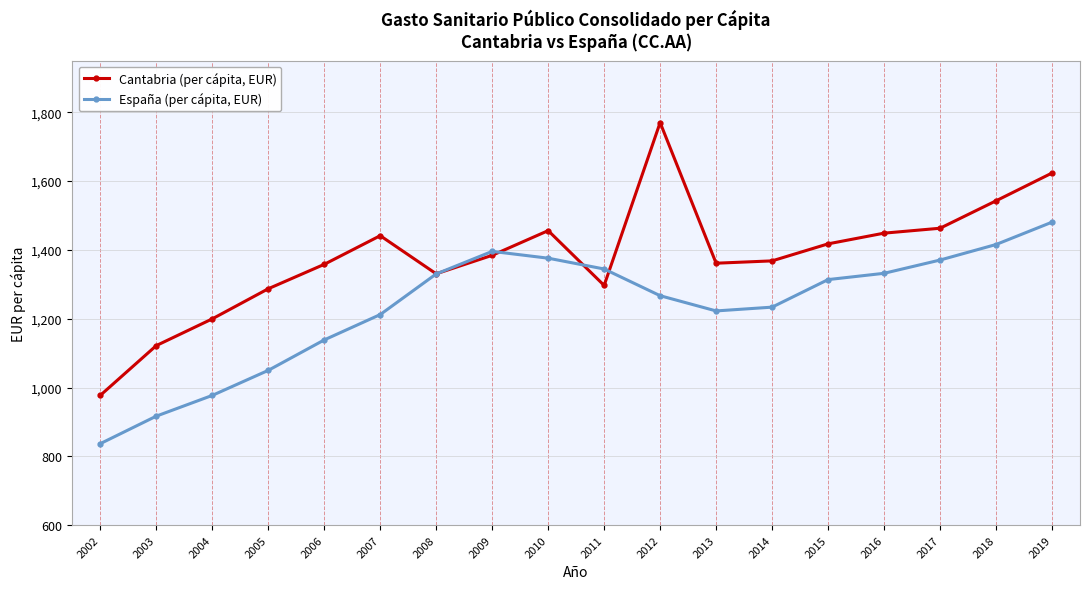

Is it true that España (per cápita, EUR) equals 1370.5 at 2017?

True